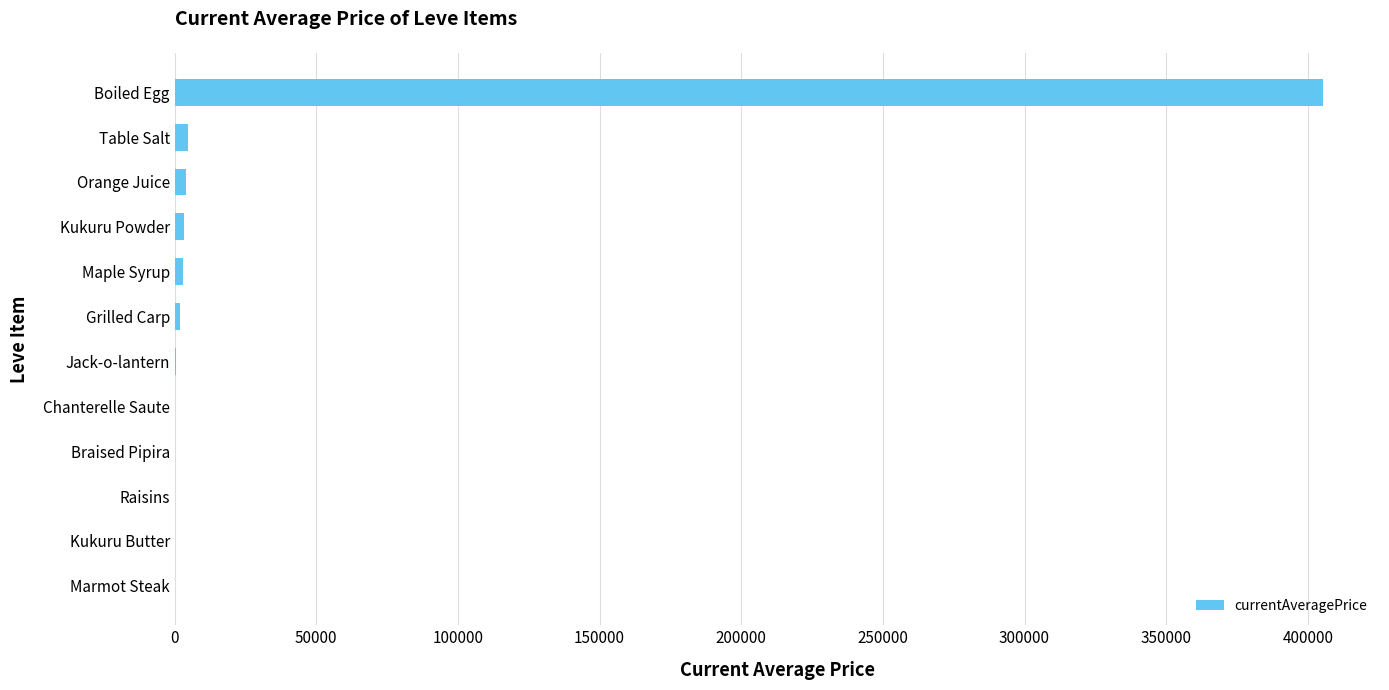

What is the maximum value shown in the chart?

405225.5